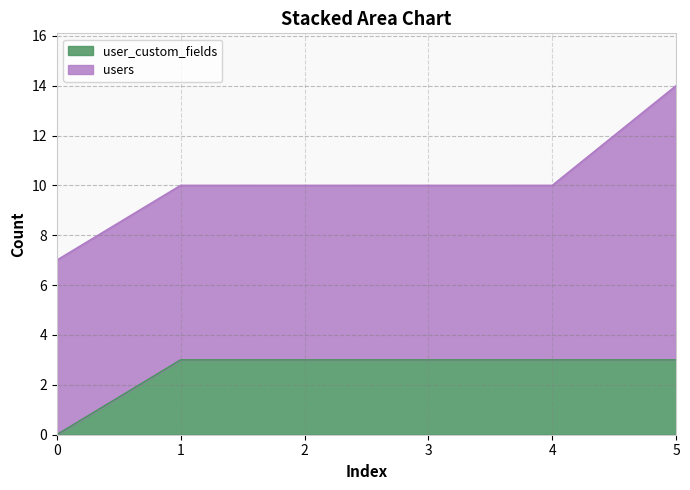

Rank the categories by value from lowest to highest.

0, 1, 2, 3, 4, 5